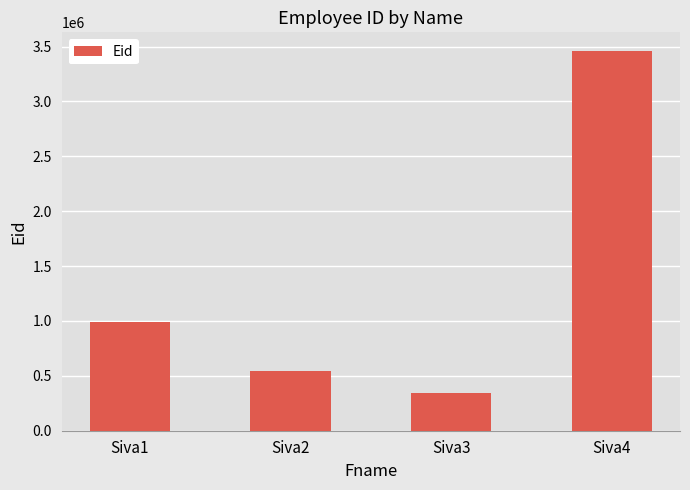

What is the minimum value shown in the chart?

345167